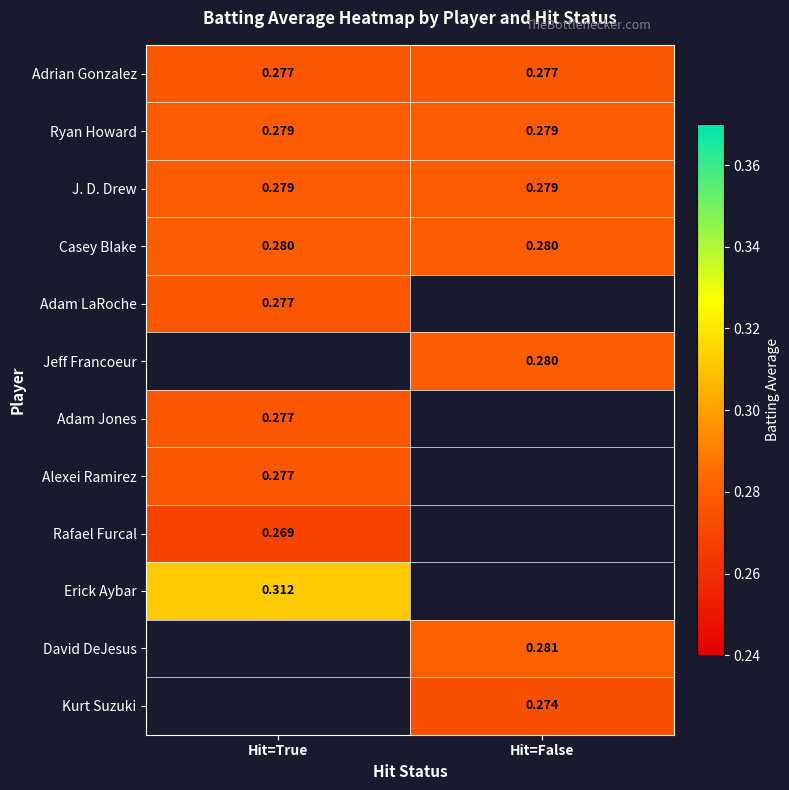

Which series has the largest total across all categories?

Casey Blake